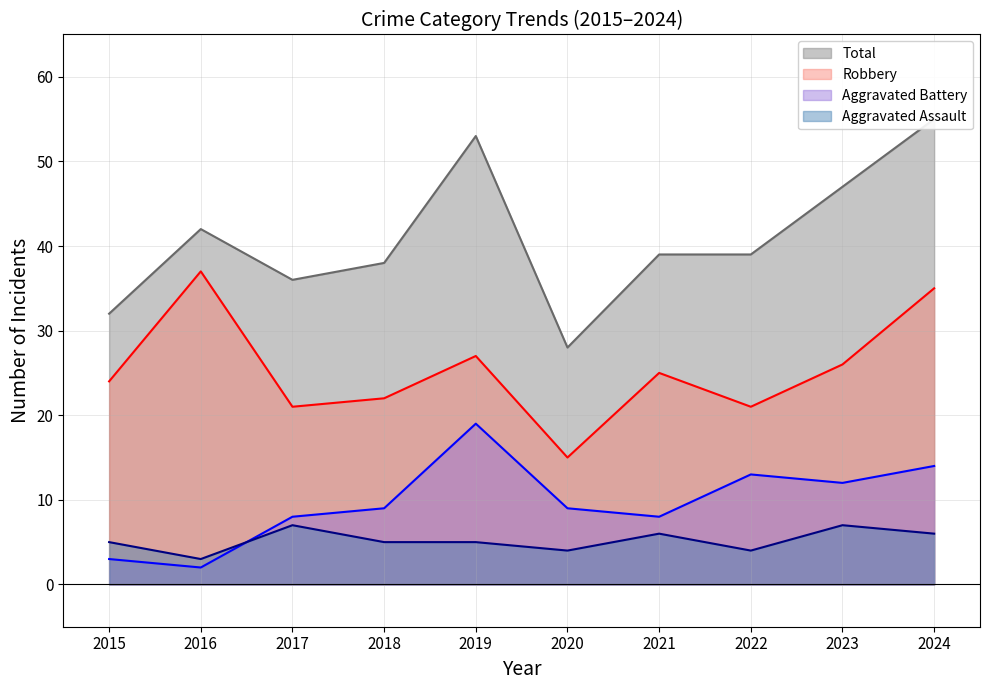

What value does the Aggravated Assault series have at 2015?

5